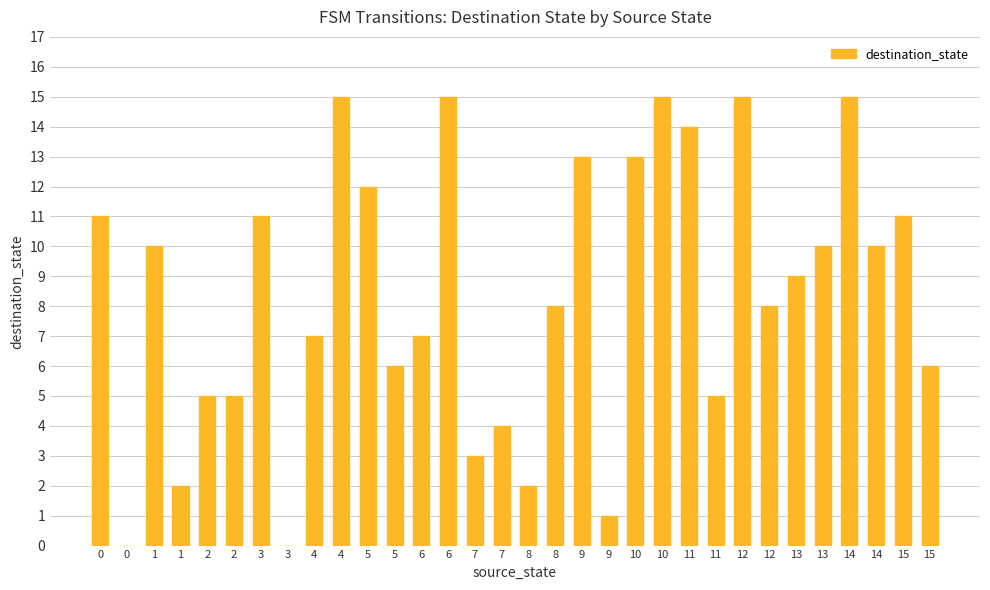

Are the bars horizontal?

No